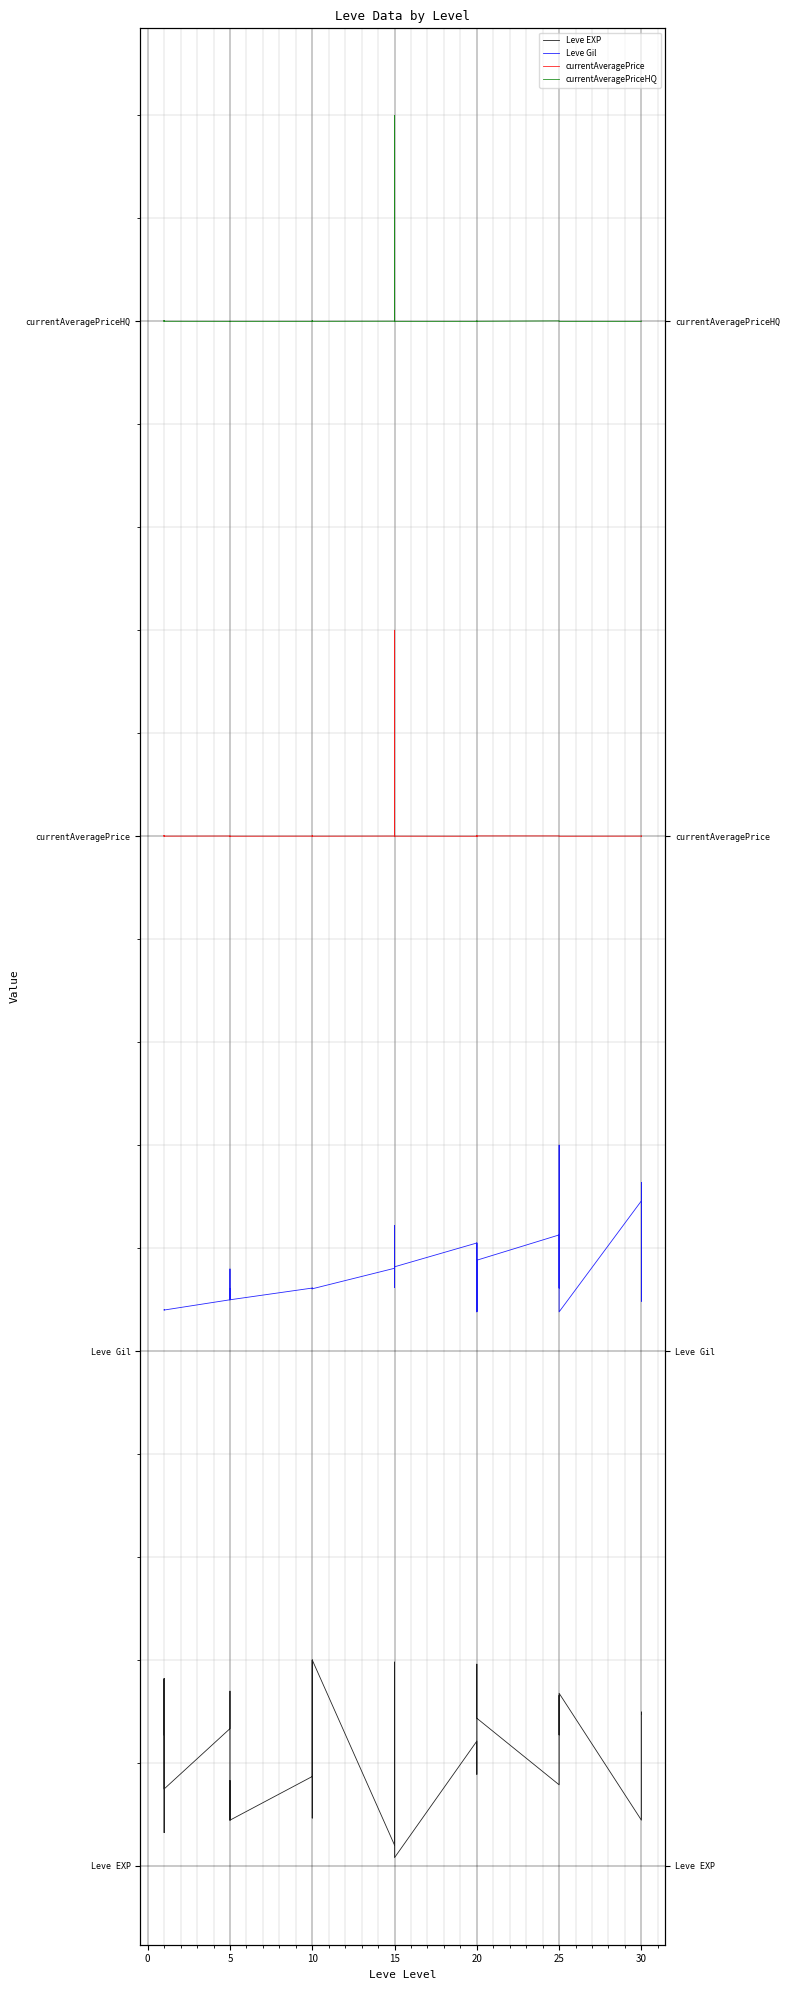

What is the label of the 27th point from the right?

10